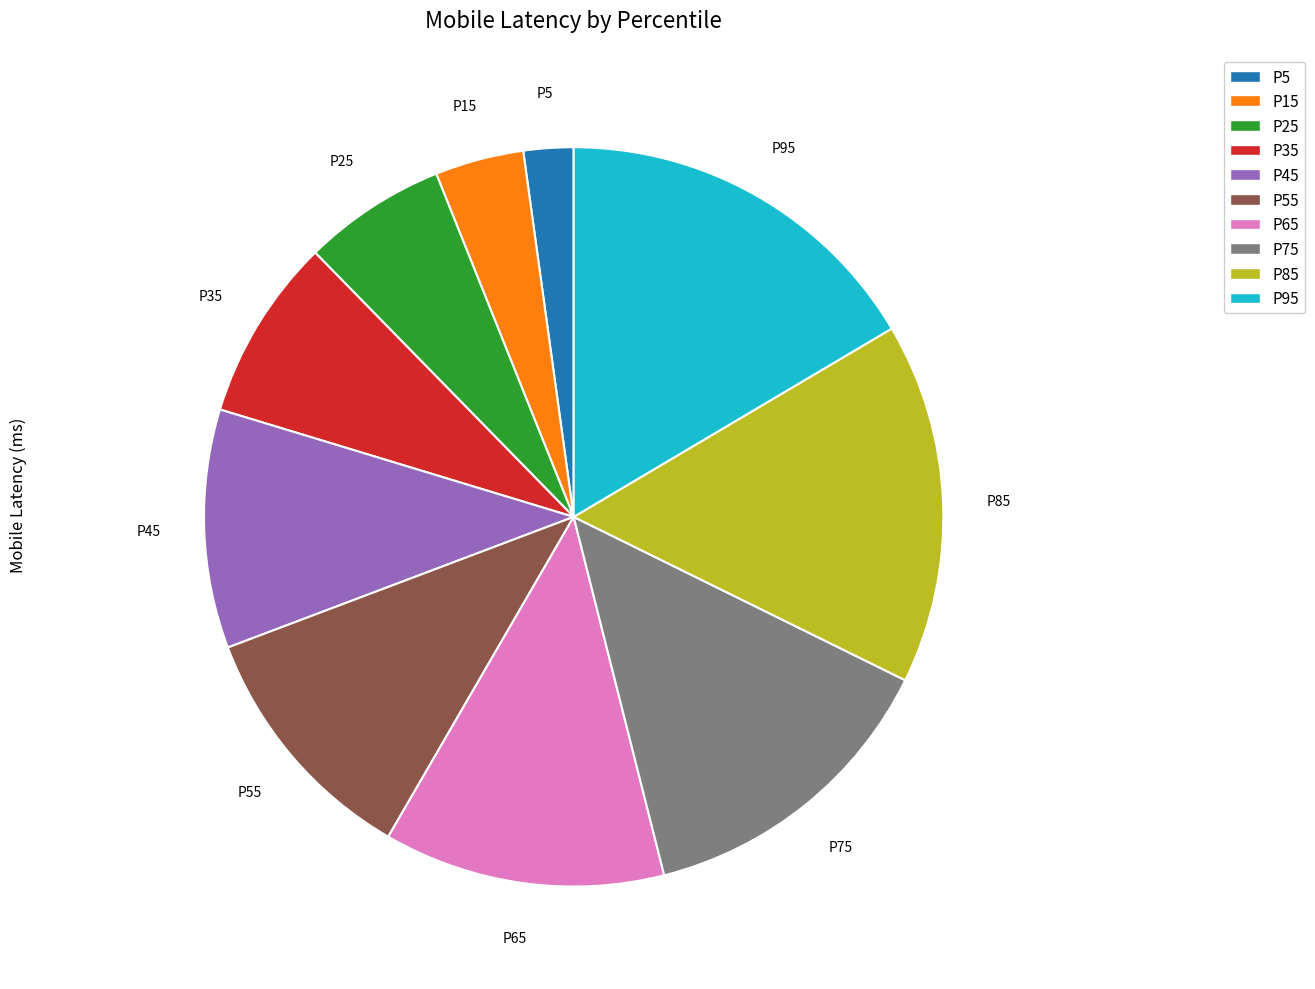

Is it true that P15 is 4% of the pie?

True